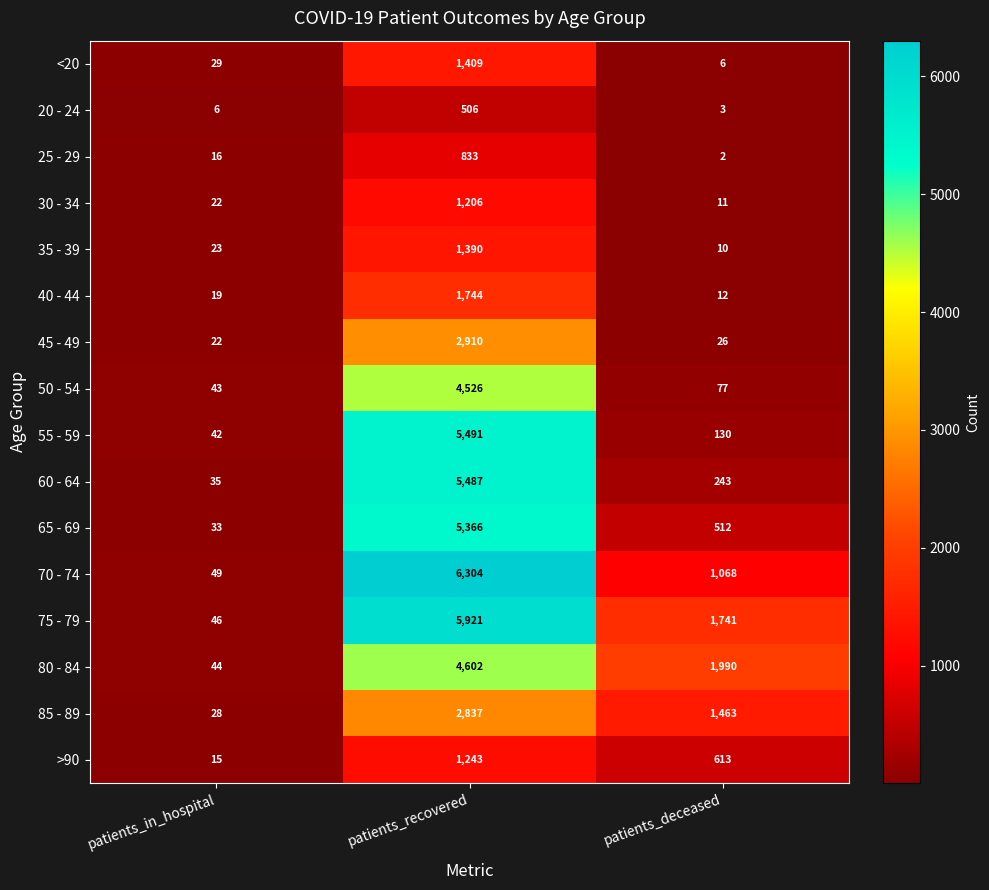

Which series has the widest spread of values?

70 - 74